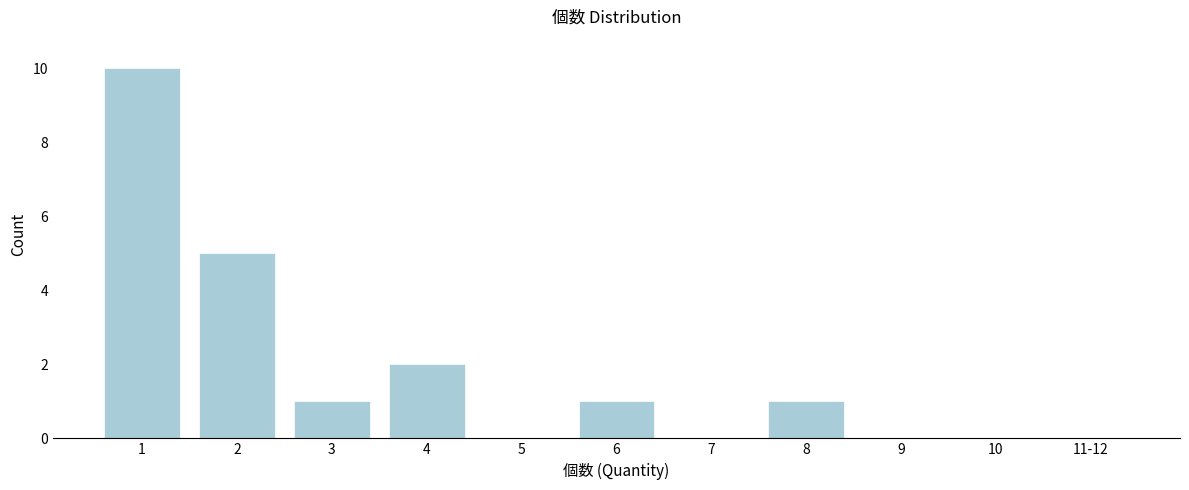

Reading left to right, list all the values displayed in this chart.

1=10	2=5	3=1	4=2	5=0	6=1	7=0	8=1	9=0	10=0	11-12=0